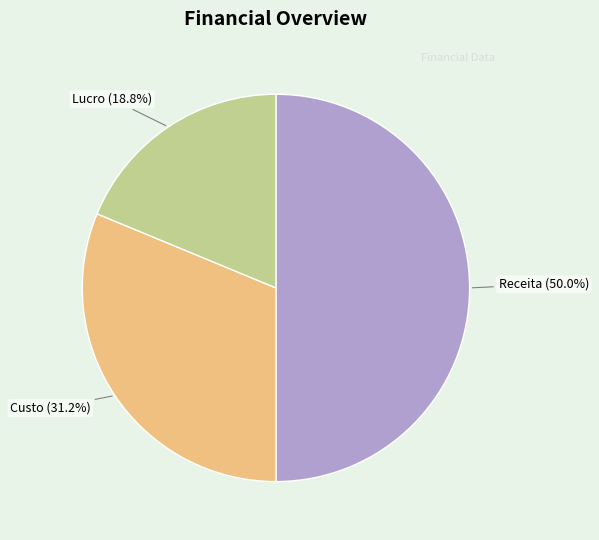

To the nearest percent, what portion does Receita represent?

50%